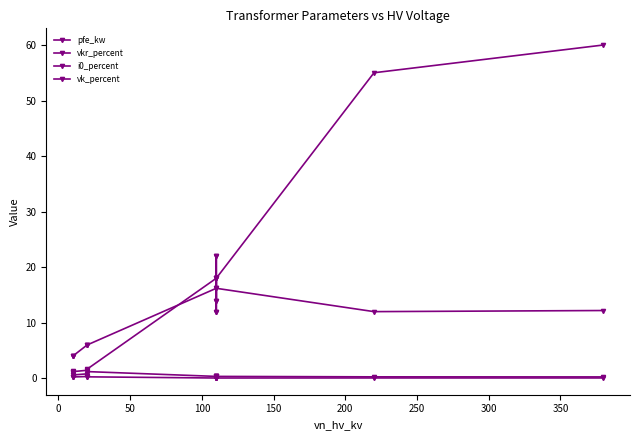

At how many categories does at least one series exceed 1?

14